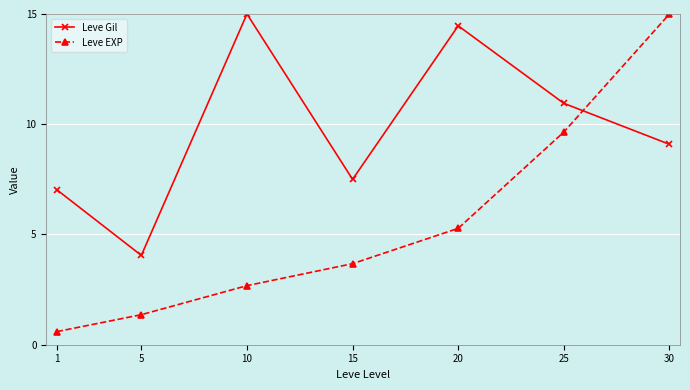

Between 15 and 25, which series saw the biggest shift?

Leve EXP